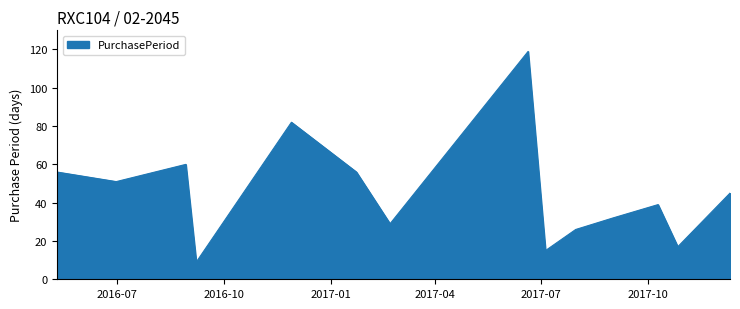

What is the greatest value displayed?

119